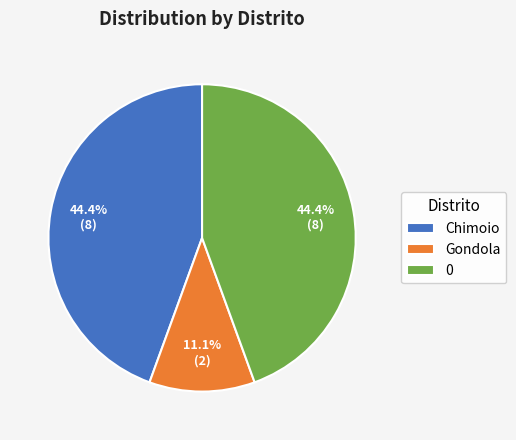

To the nearest percent, what percentage of the pie is Chimoio?

44%